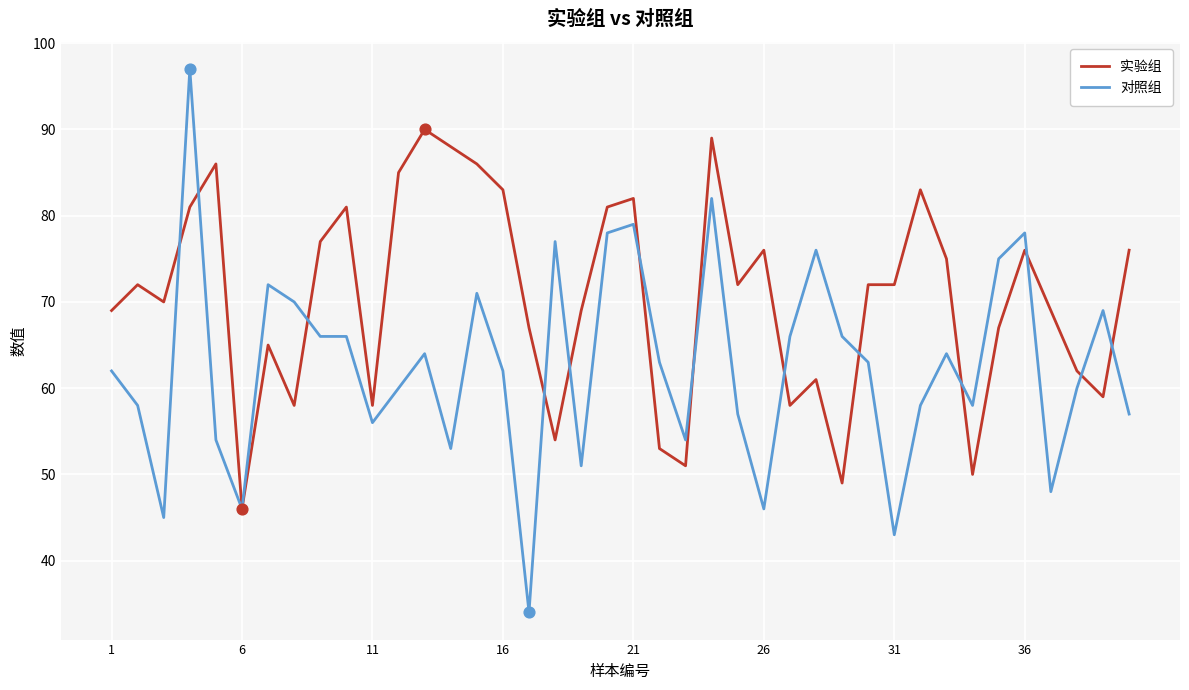

Which series has the largest total across all categories?

实验组